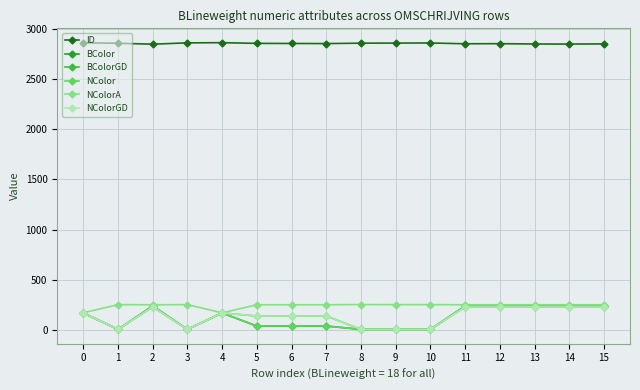

What is the value of the BColor point at the 1st from the left?

170